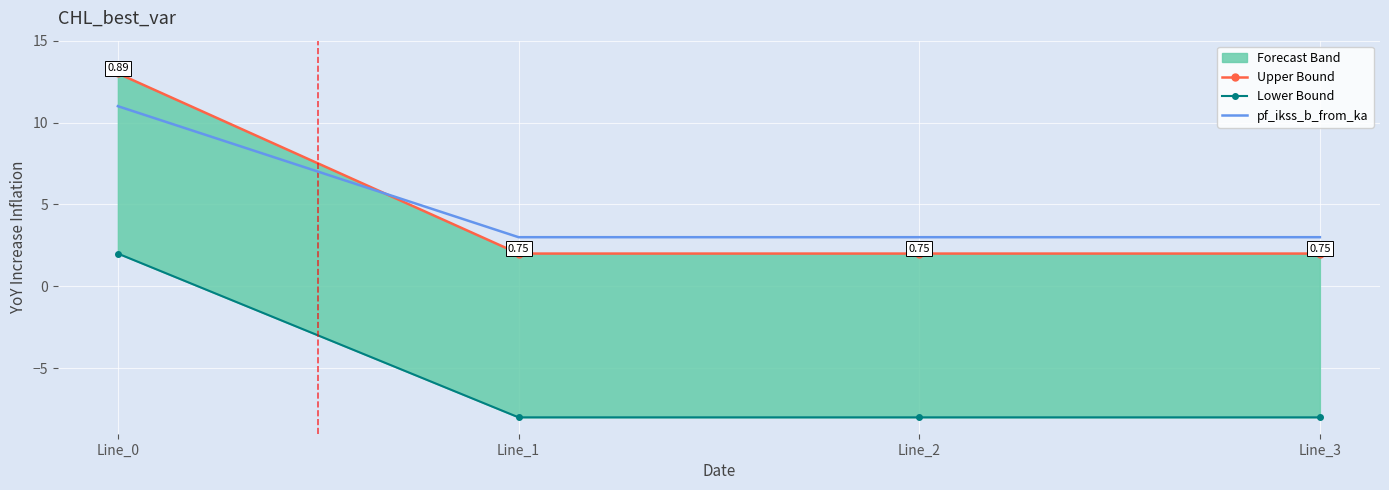

Is the value of Upper Bound at Line_0 greater than the value of Lower Bound at Line_1?

Yes